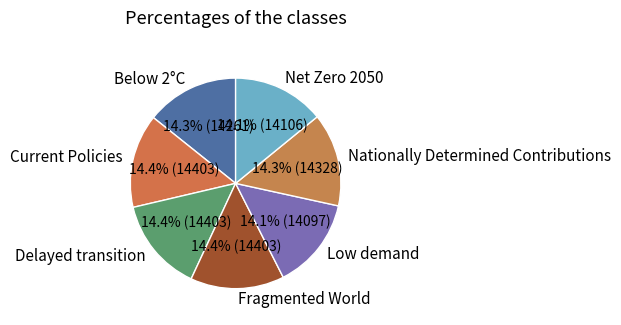

Is it true that Fragmented World is 29% of the pie?

False